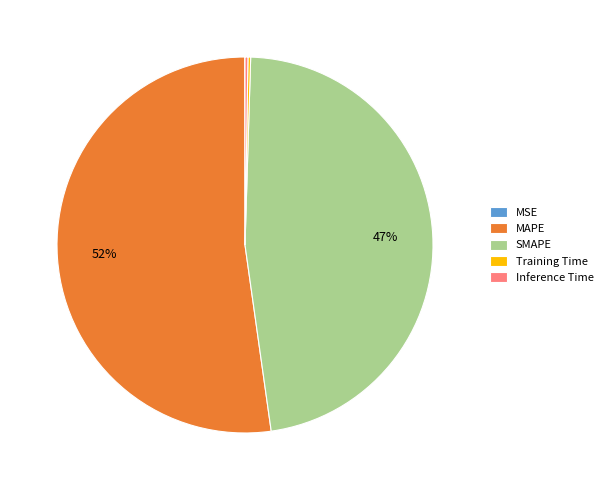

Which category has the biggest portion of the pie?

MAPE